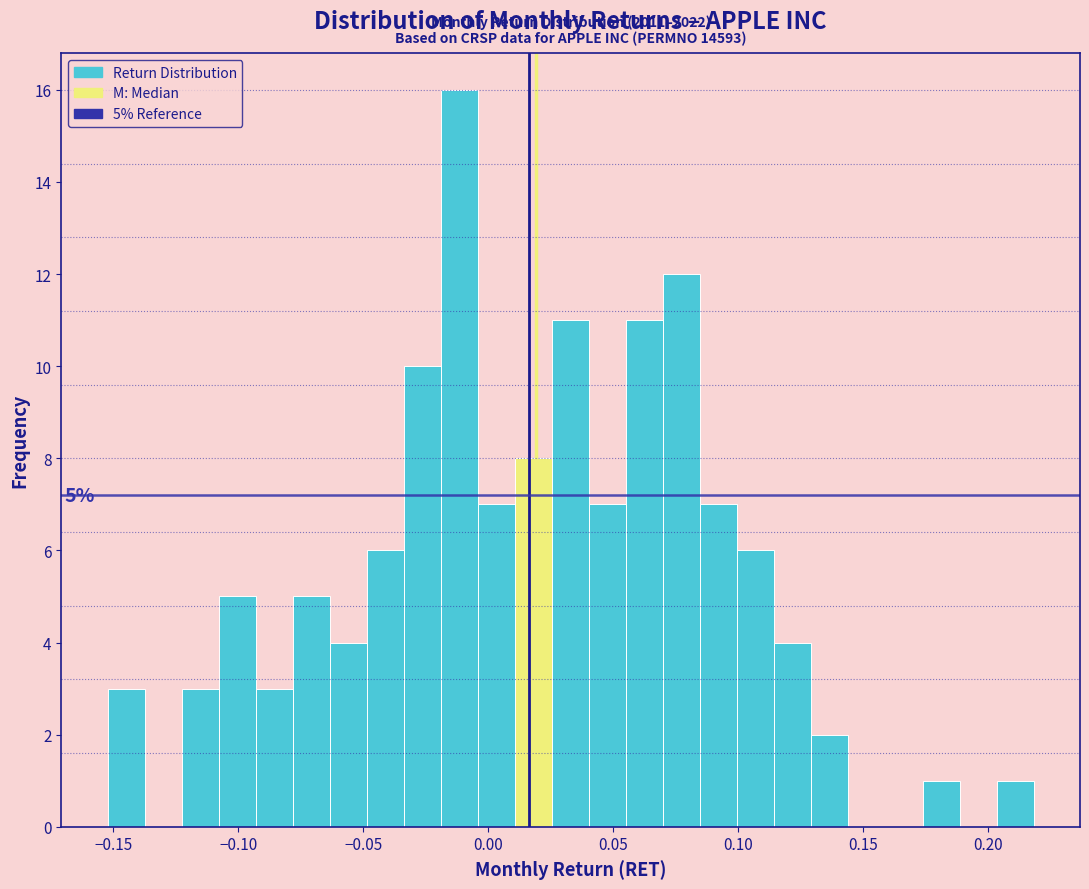

Read against the x-axis, roughly where is the centre of the tallest bar?

-0.010